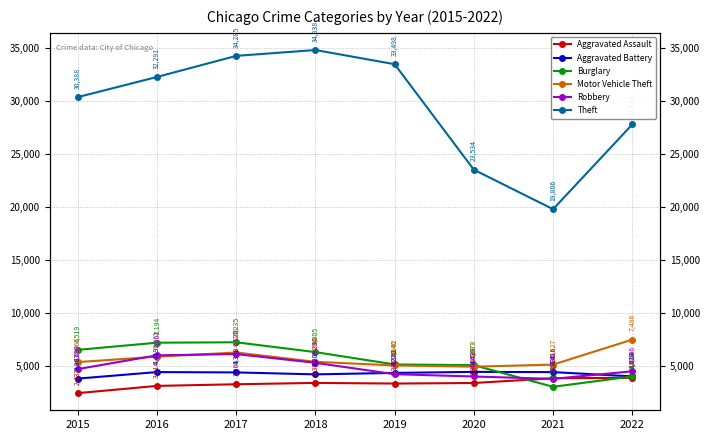

Which series has the widest spread of values?

Theft